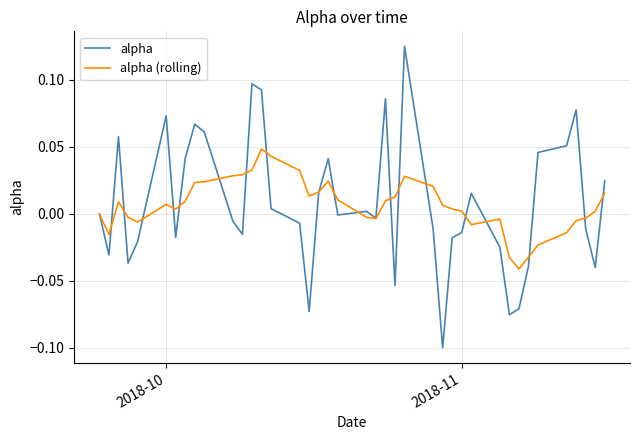

List the series in order of their peak value, lowest first.

alpha (rolling), alpha